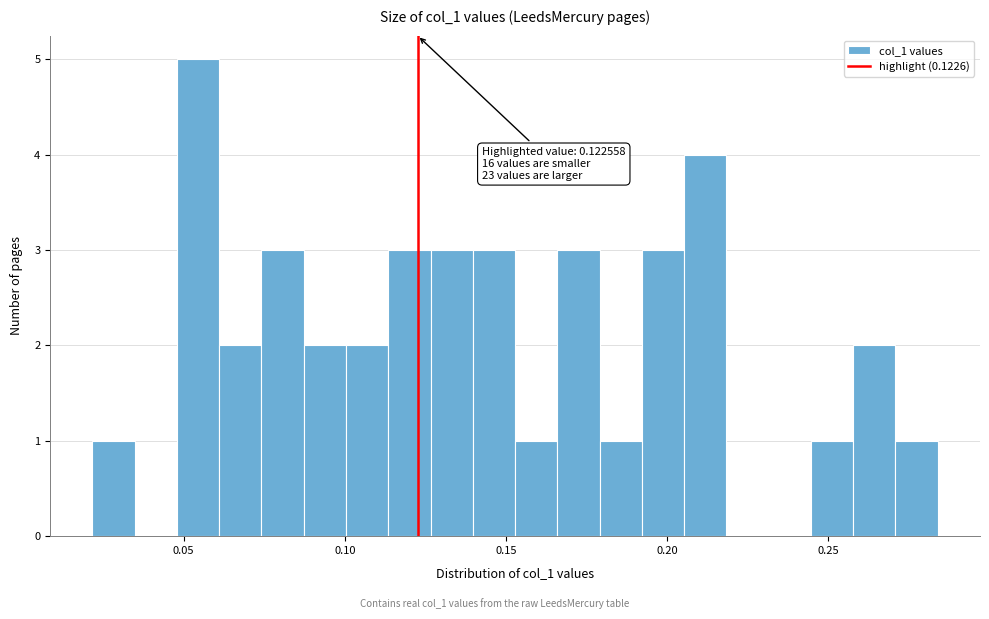

Read against the x-axis, roughly where is the centre of the tallest bar?

0.055